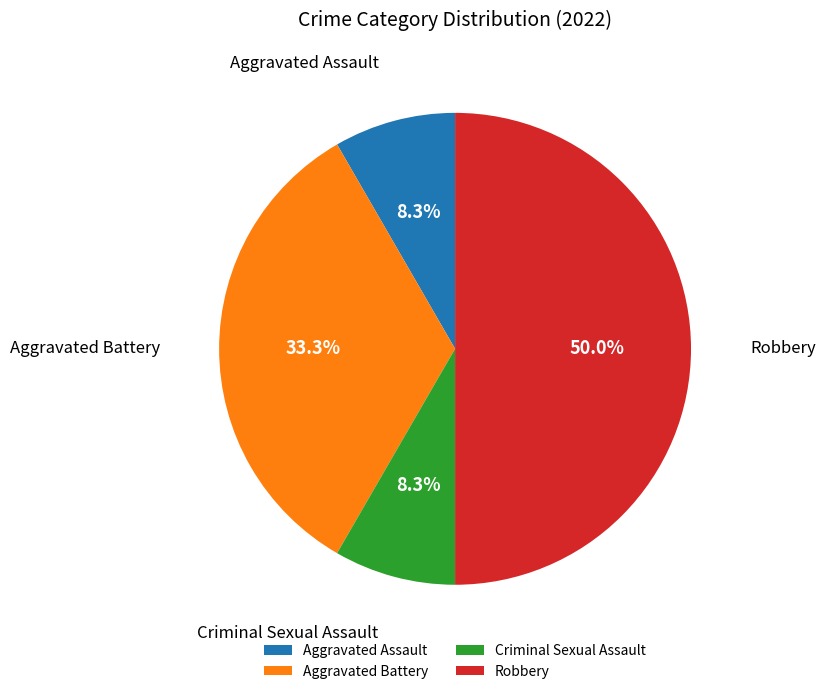

To the nearest percent, what is the combined percentage of Robbery and Aggravated Battery?

83%